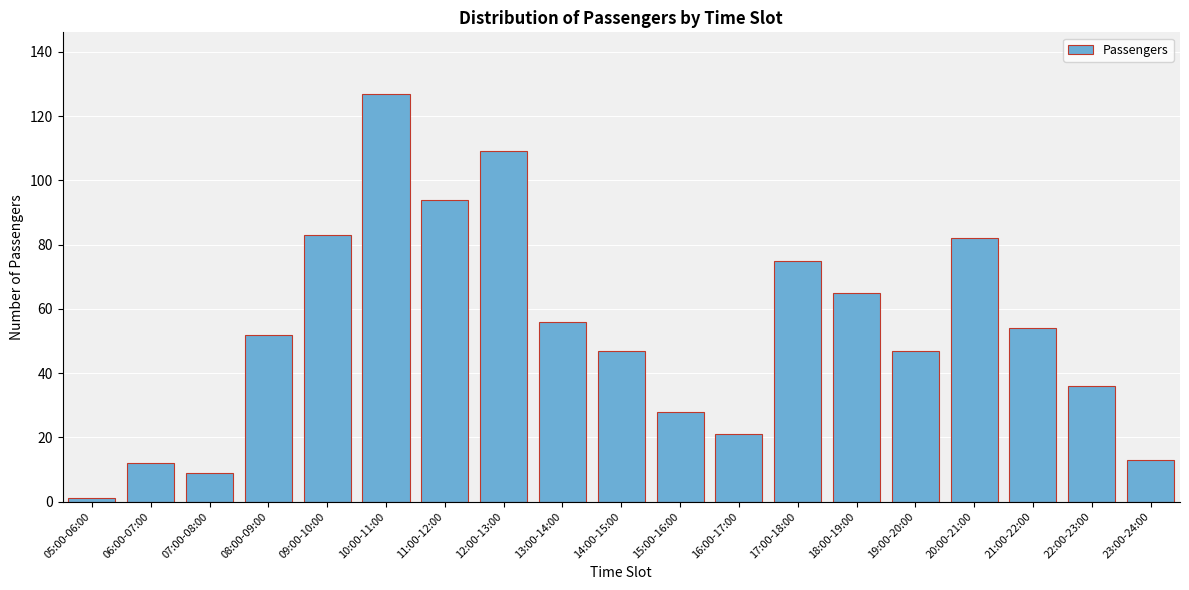

Reading right to left, what are all the values shown in this chart?

13	36	54	82	47	65	75	21	28	47	56	109	94	127	83	52	9	12	1